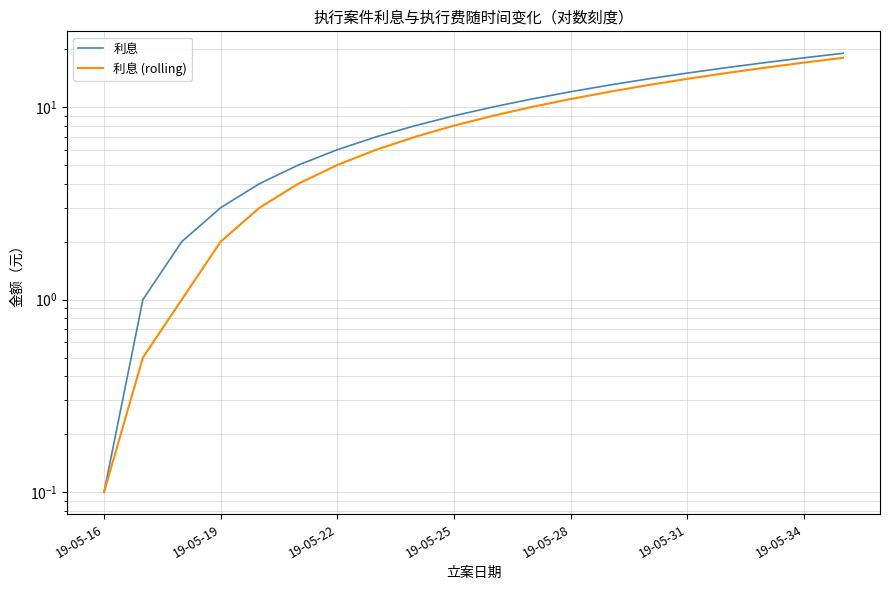

The value of 利息 (rolling) at 14 is 13.0. True or false?

True